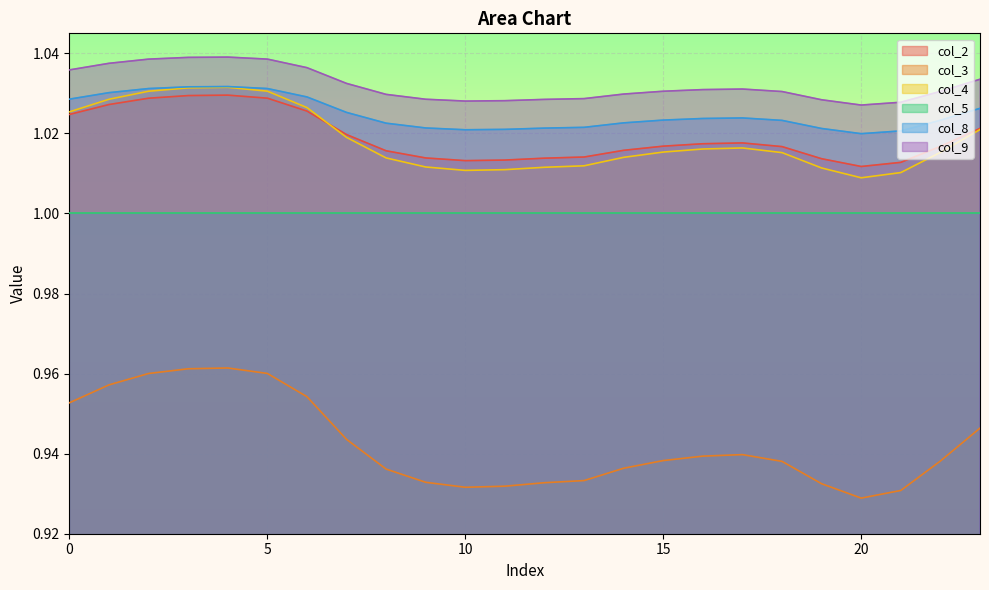

Is the value of col_8 at 12 greater than the value of col_2 at 19?

Yes